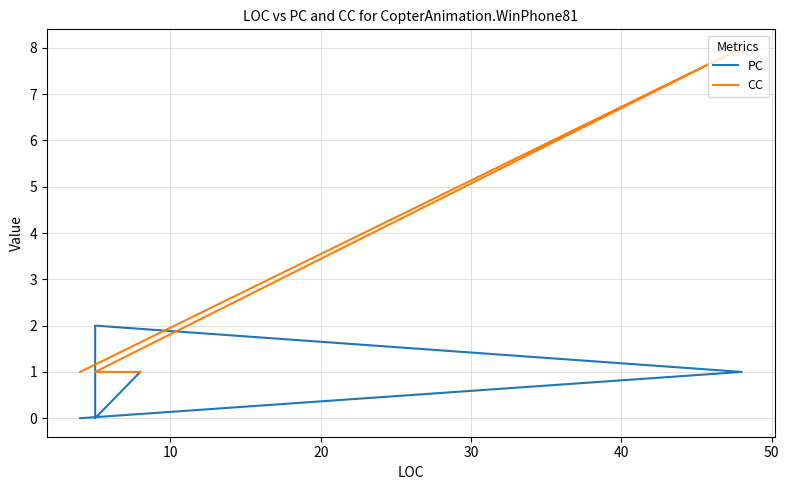

Is the value of PC at 30 greater than the value of CC at 10?

No